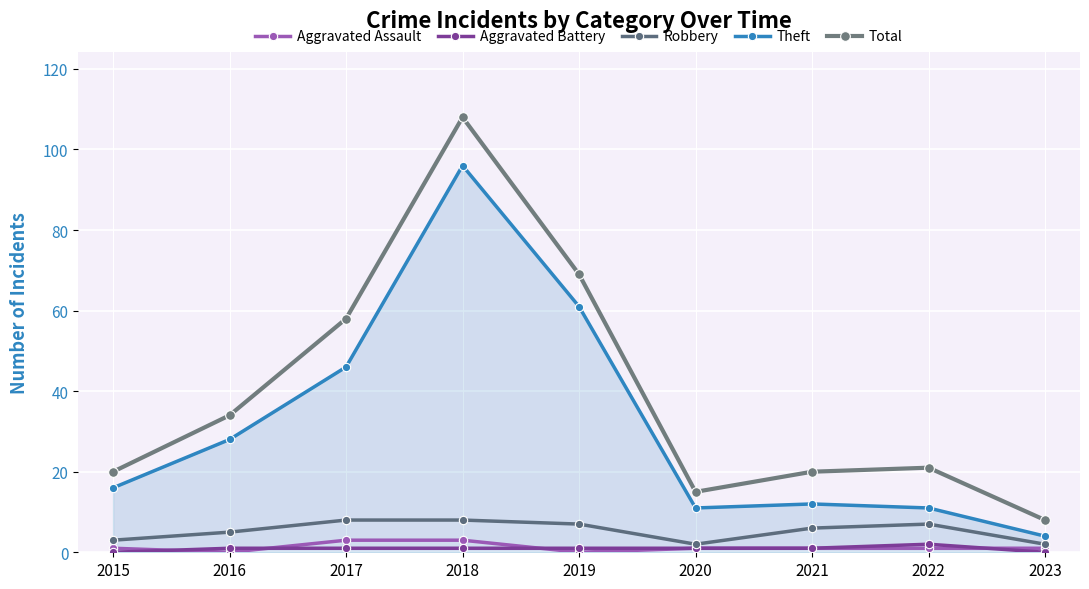

Which series has the largest total across all categories?

Total